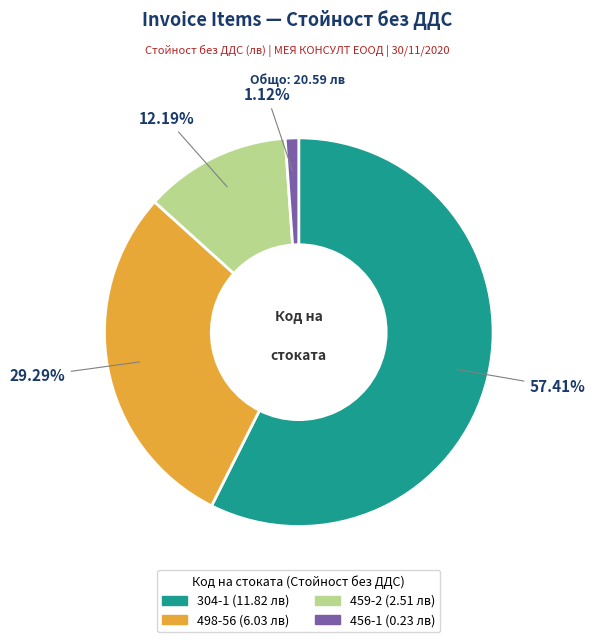

Which slice is the largest?

304-1